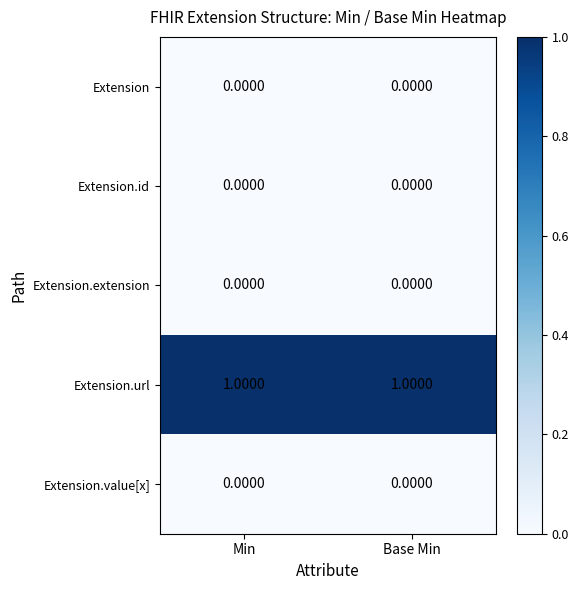

Is the value of Extension.url at Base Min greater than the value of Extension.id at Min?

Yes